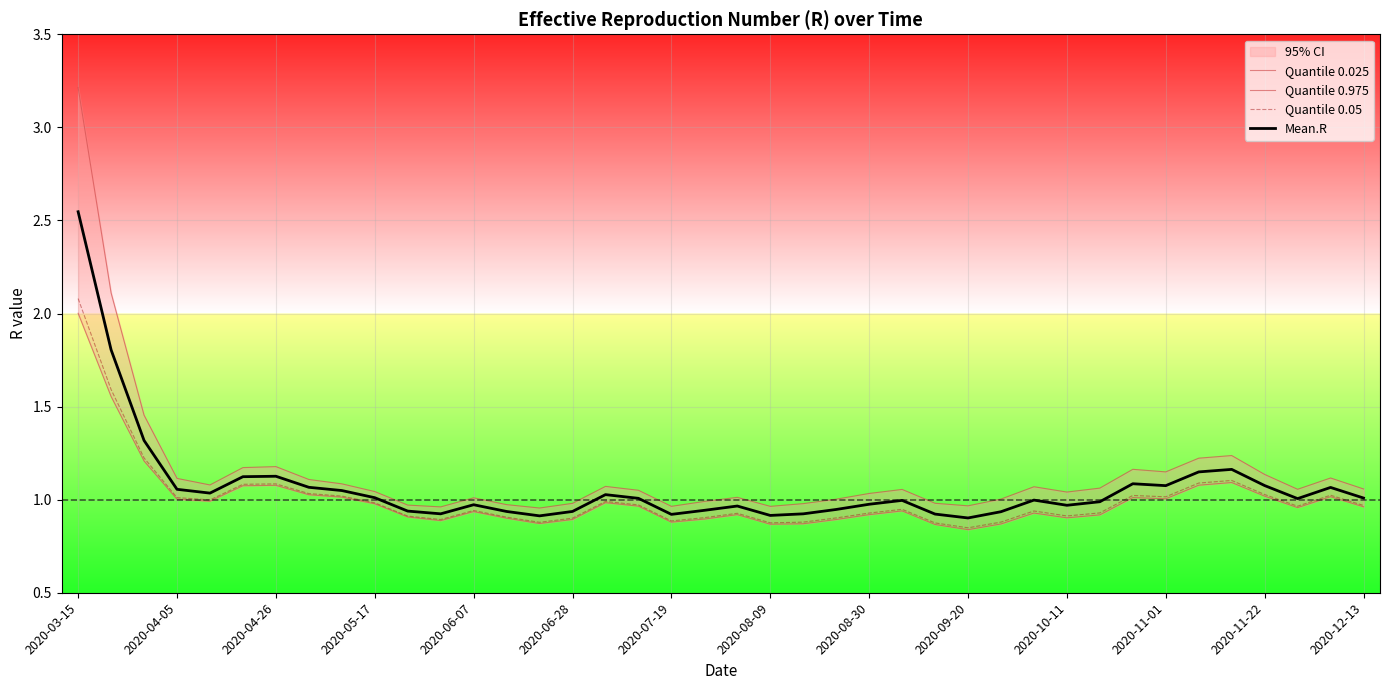

Which category has the highest value in the Mean.R series?

2020-03-15